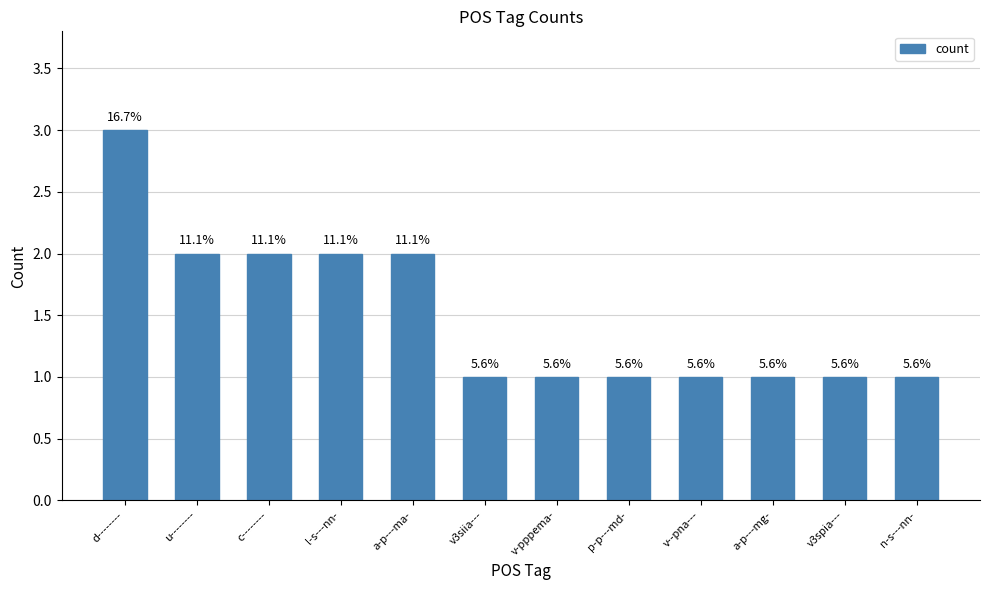

Which category has the lowest value across all series?

v3siia---